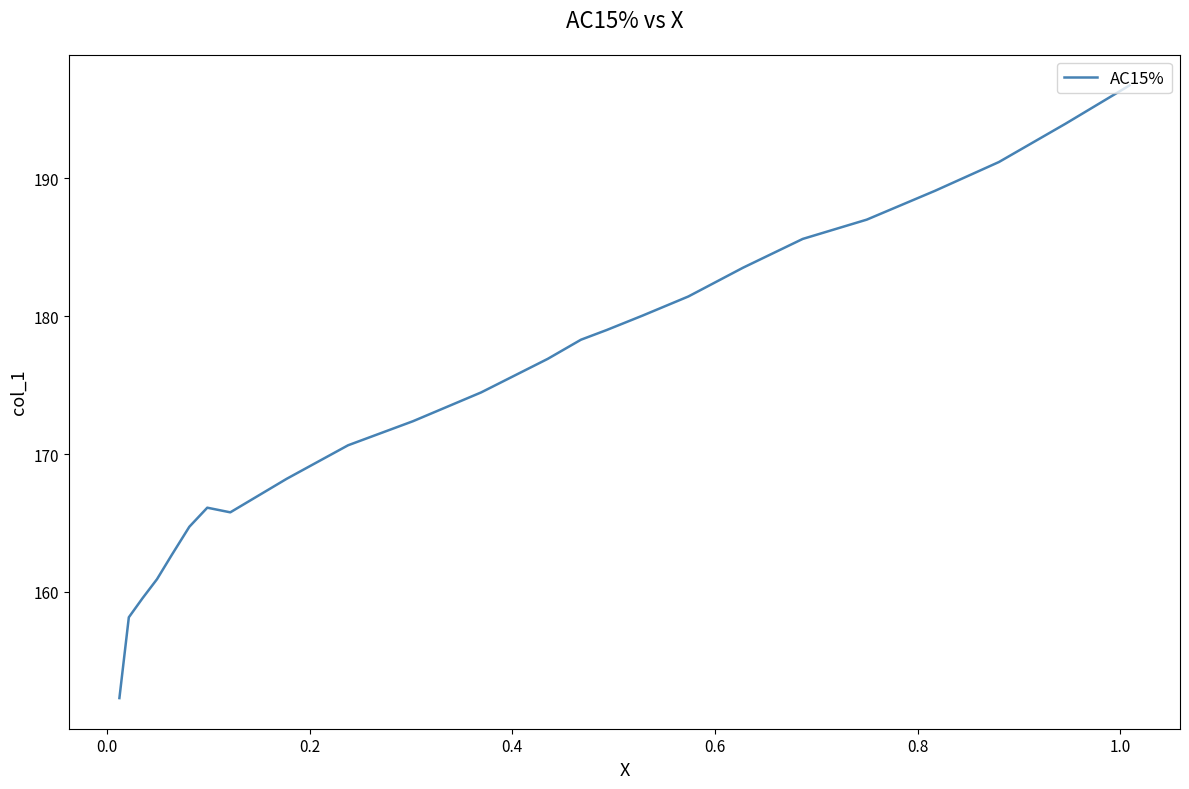

How many points are higher than both their immediate neighbors (excluding endpoints)?

1